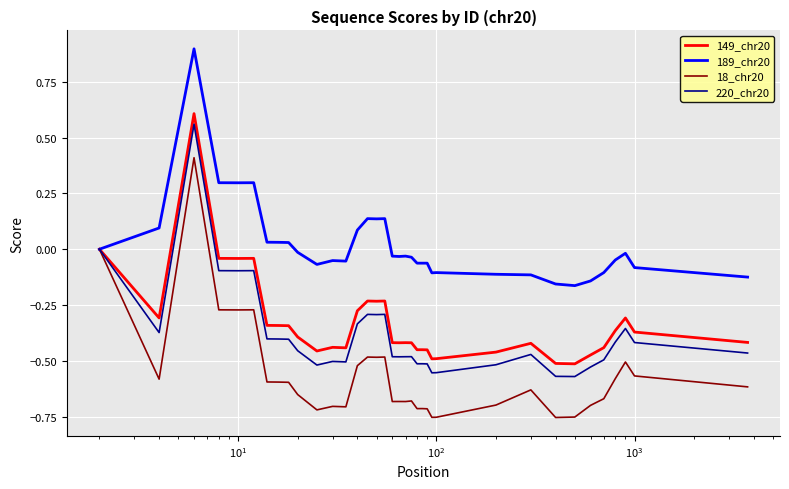

Which series has the largest range (max minus min)?

18_chr20